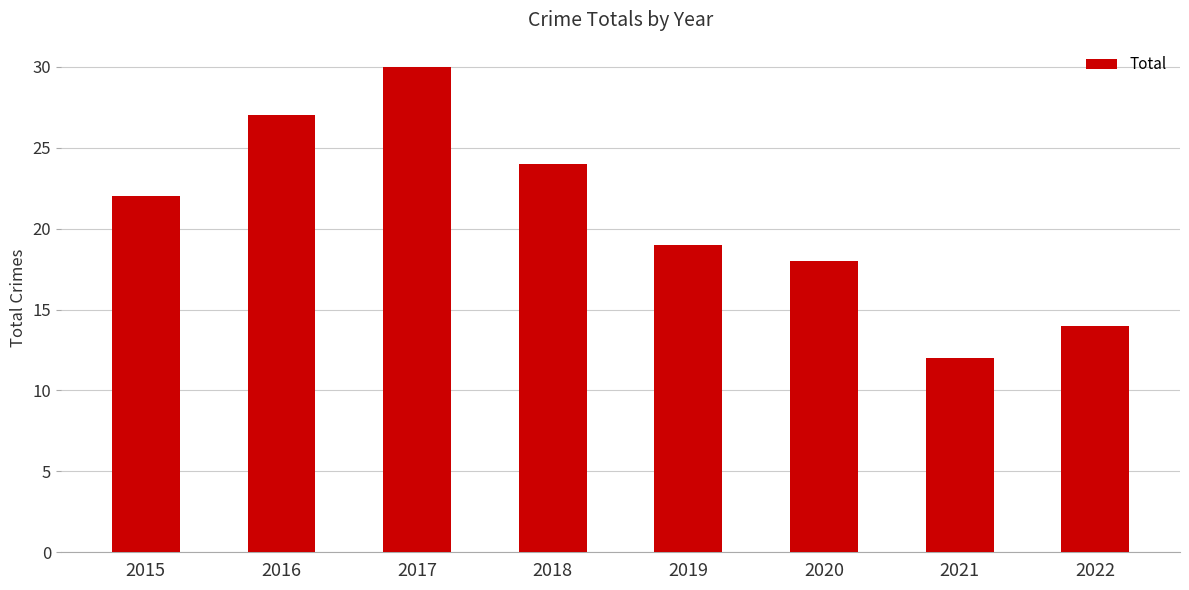

How many bars are there in total?

8